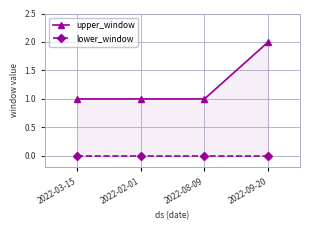

Is the value of upper_window at 2022-08-09 greater than the value of lower_window at 2022-09-20?

Yes